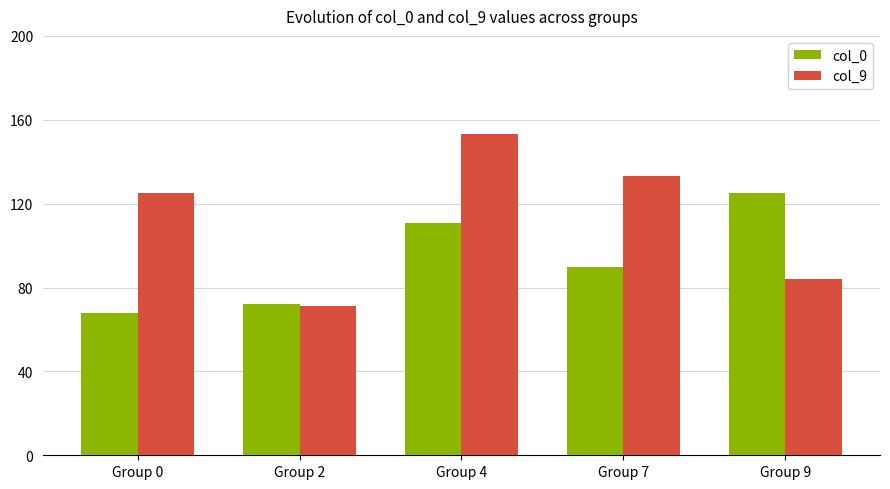

Where is col_9 nearest to the value 112?

Group 0